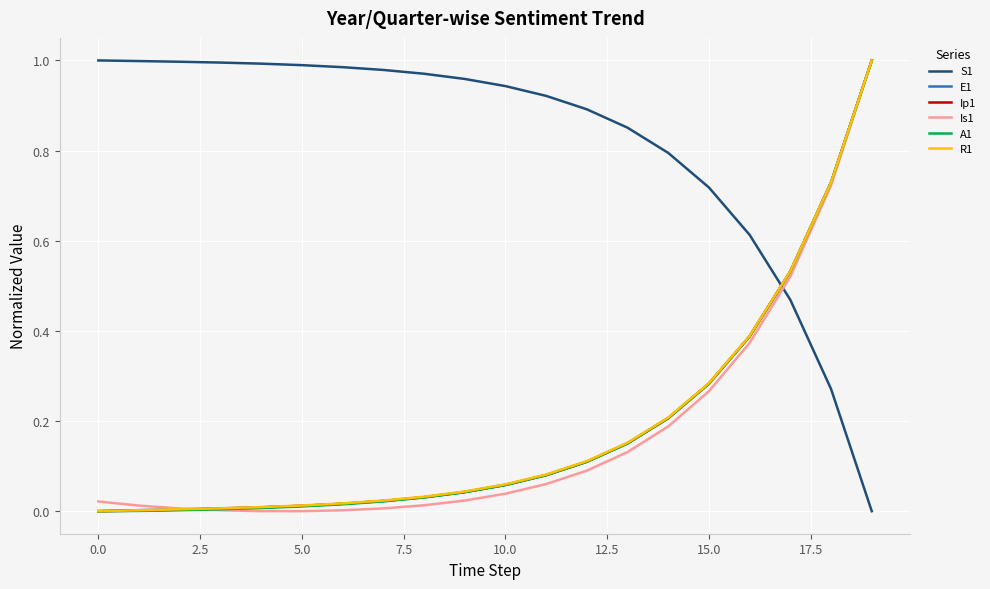

Reading right to left, transcribe all the data shown in this chart.

S1: 0.0	0.3	0.5	0.6	0.7	0.8	0.9	0.9	0.9	0.9	1.0	1.0	1.0	1.0	1.0	1.0	1.0	1.0	1.0	1.0
E1: 1.0	0.7	0.5	0.4	0.3	0.2	0.2	0.1	0.1	0.1	0.0	0.0	0.0	0.0	0.0	0.0	0.0	0.0	0.0	0.0
Ip1: 1.0	0.7	0.5	0.4	0.3	0.2	0.2	0.1	0.1	0.1	0.0	0.0	0.0	0.0	0.0	0.0	0.0	0.0	0.0	0.0
Is1: 1.0	0.7	0.5	0.4	0.3	0.2	0.1	0.1	0.1	0.0	0.0	0.0	0.0	0.0	0.0	0.0	0.0	0.0	0.0	0.0
A1: 1.0	0.7	0.5	0.4	0.3	0.2	0.2	0.1	0.1	0.1	0.0	0.0	0.0	0.0	0.0	0.0	0.0	0.0	0.0	0.0
R1: 1.0	0.7	0.5	0.4	0.3	0.2	0.2	0.1	0.1	0.1	0.0	0.0	0.0	0.0	0.0	0.0	0.0	0.0	0.0	0.0